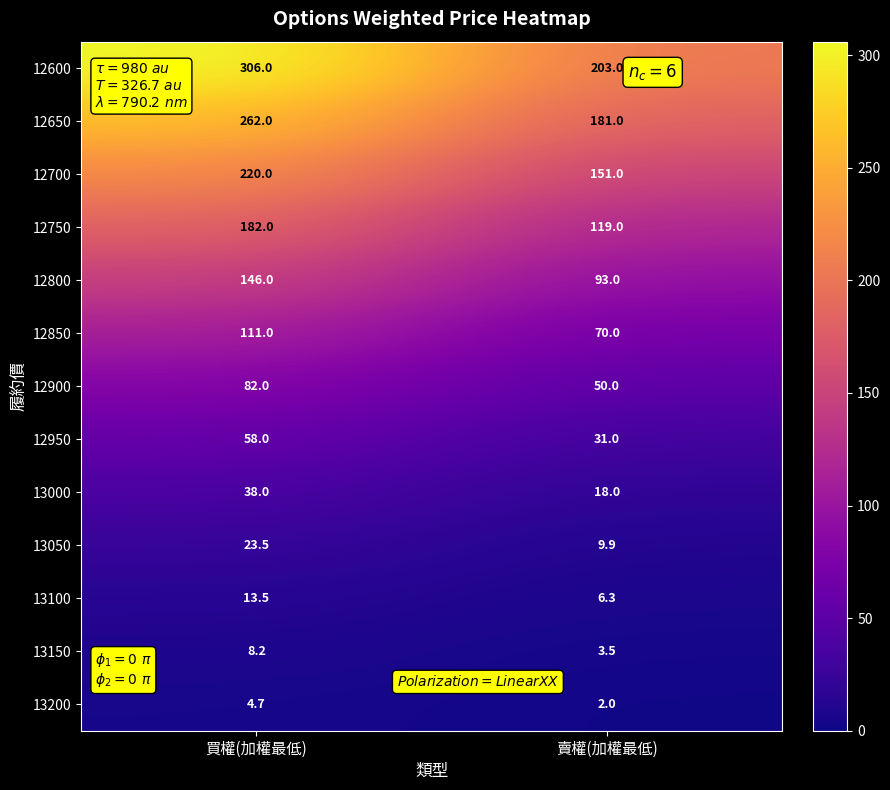

Which category has the lowest value across all series?

賣權(加權最低)